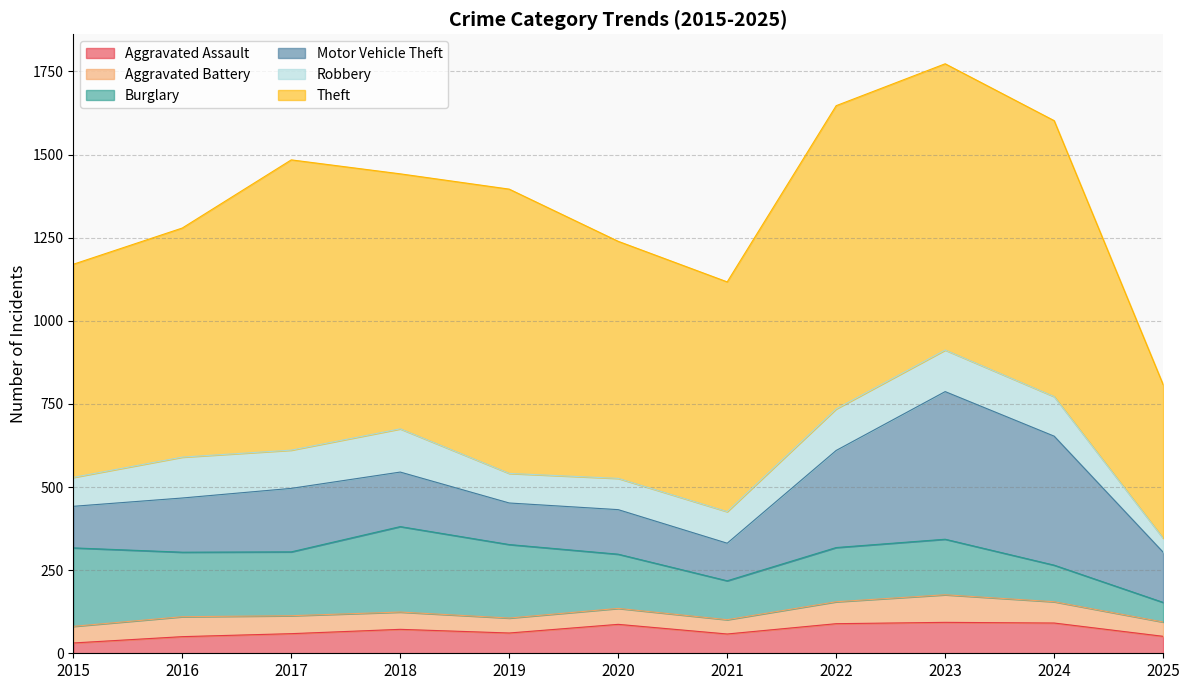

Does the chart display data point markers on the line(s)?

No